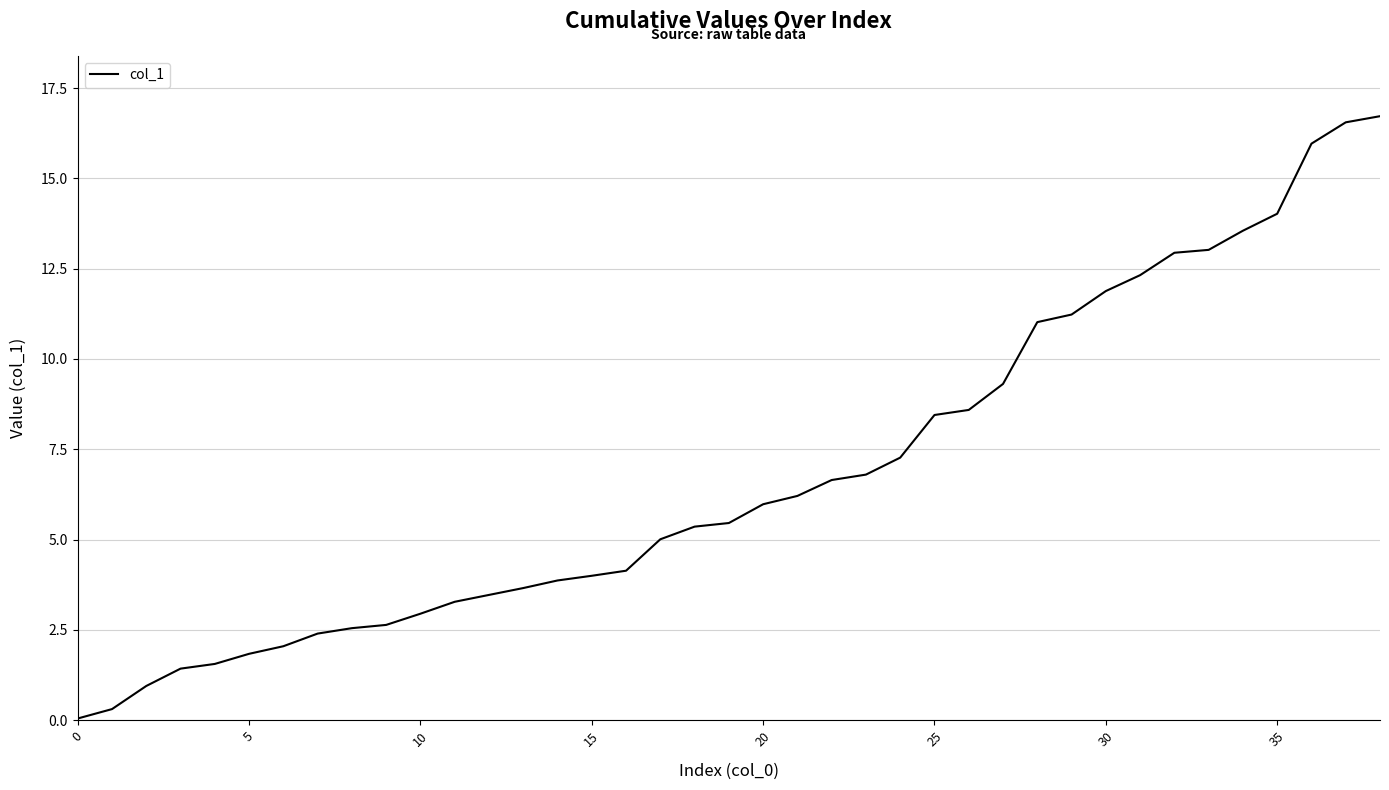

What is the difference between the second highest and minimum values?

16.5